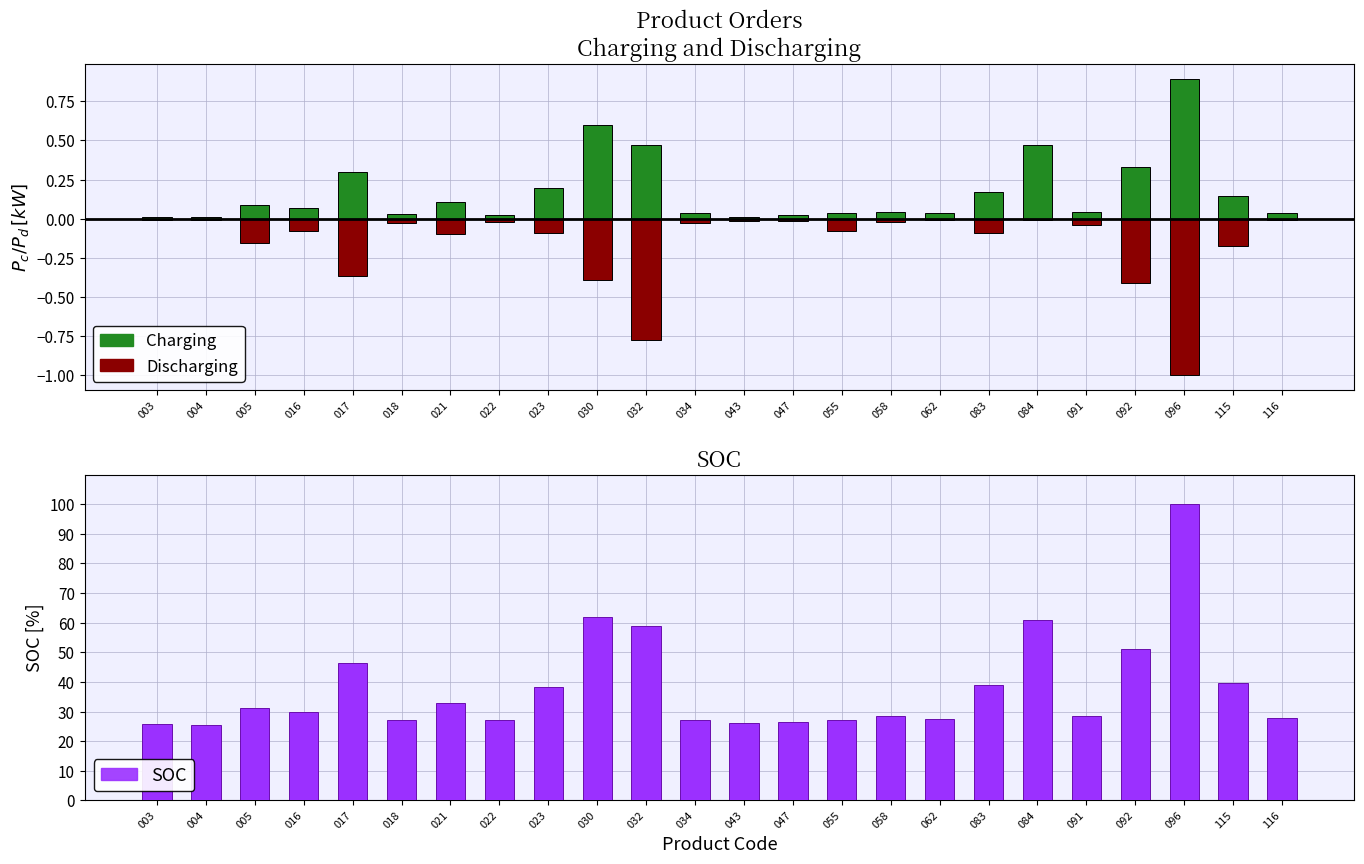

What is the sum of all Charging values?

4.2